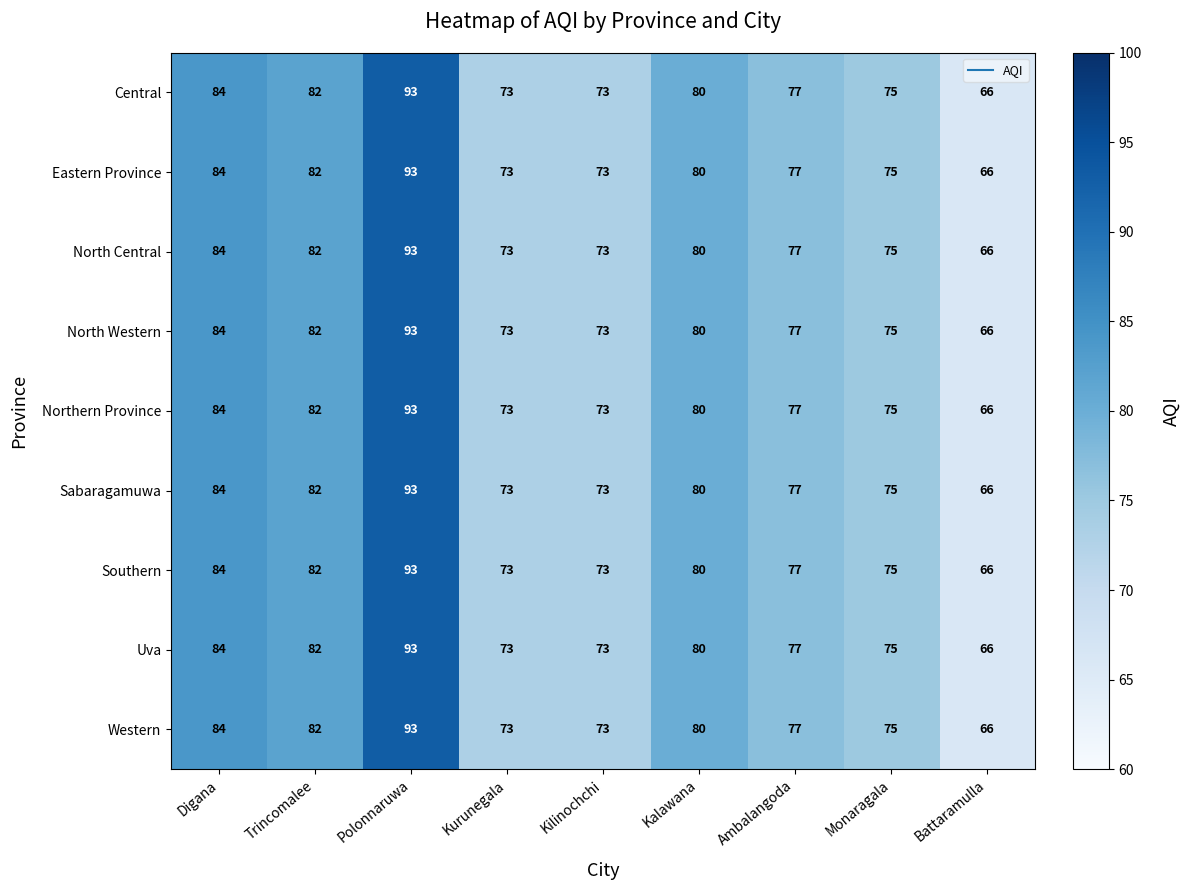

At which category is the sum across all series the highest?

Polonnaruwa